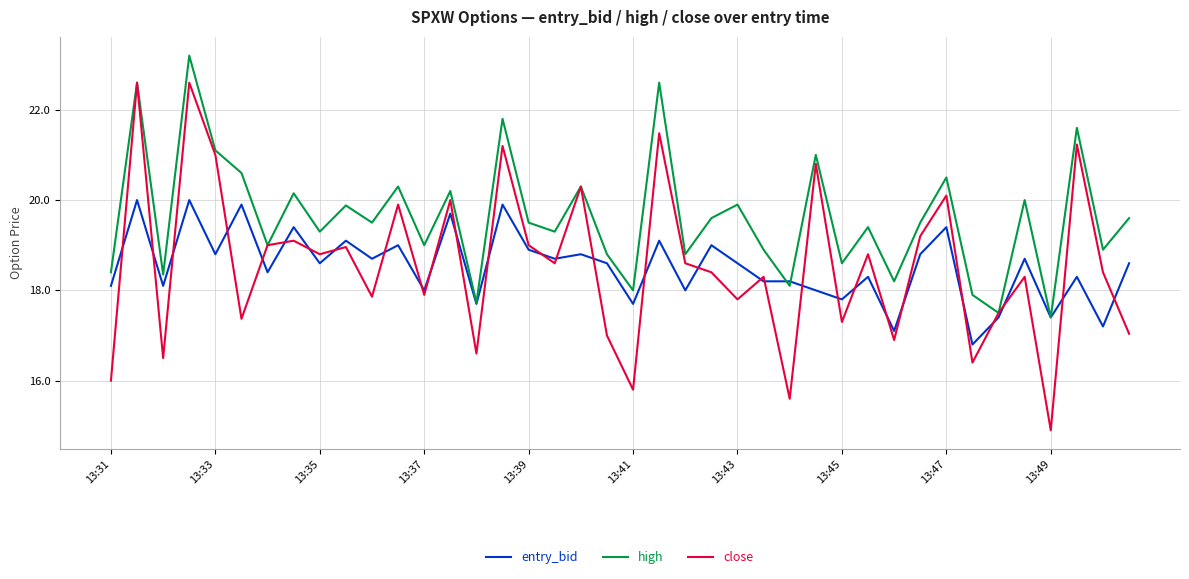

What is the maximum value for entry_bid?

20.0